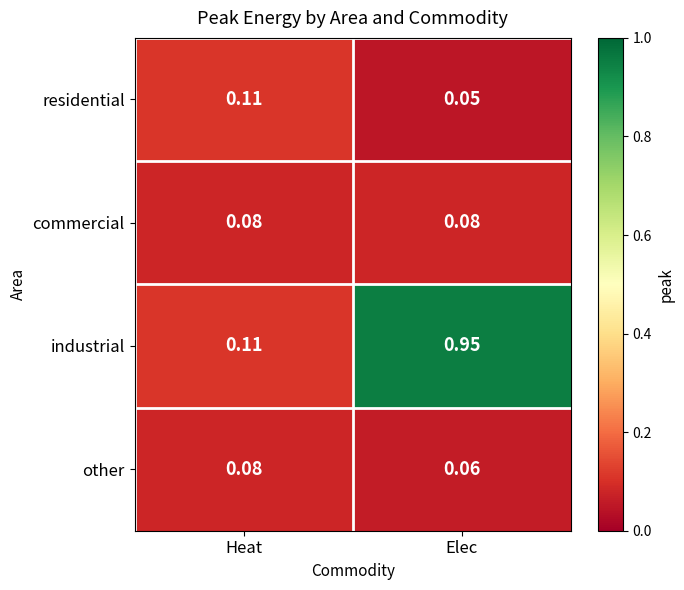

Which series has the largest total across all categories?

industrial